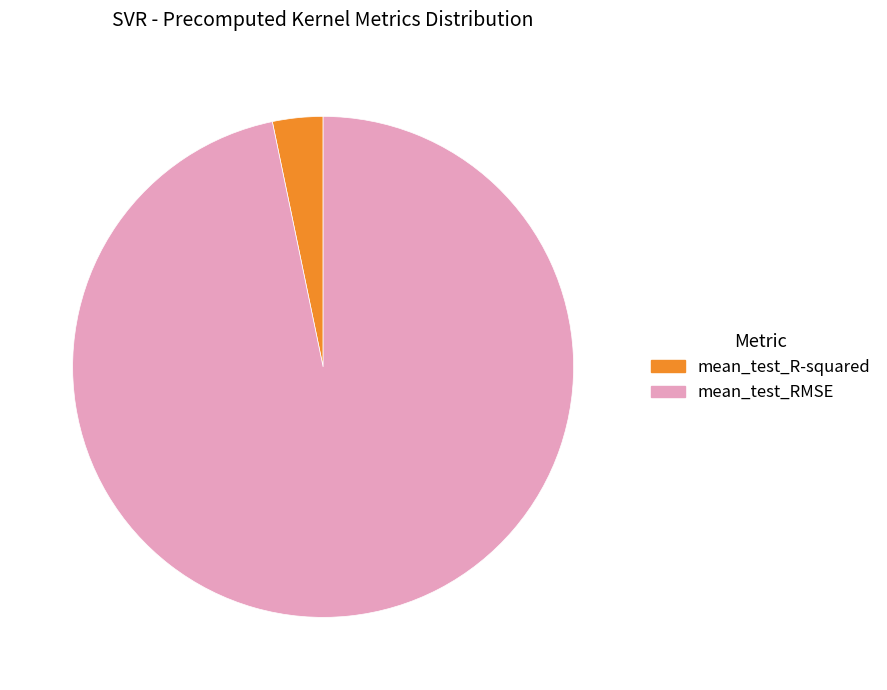

Which category accounts for the majority?

mean_test_RMSE